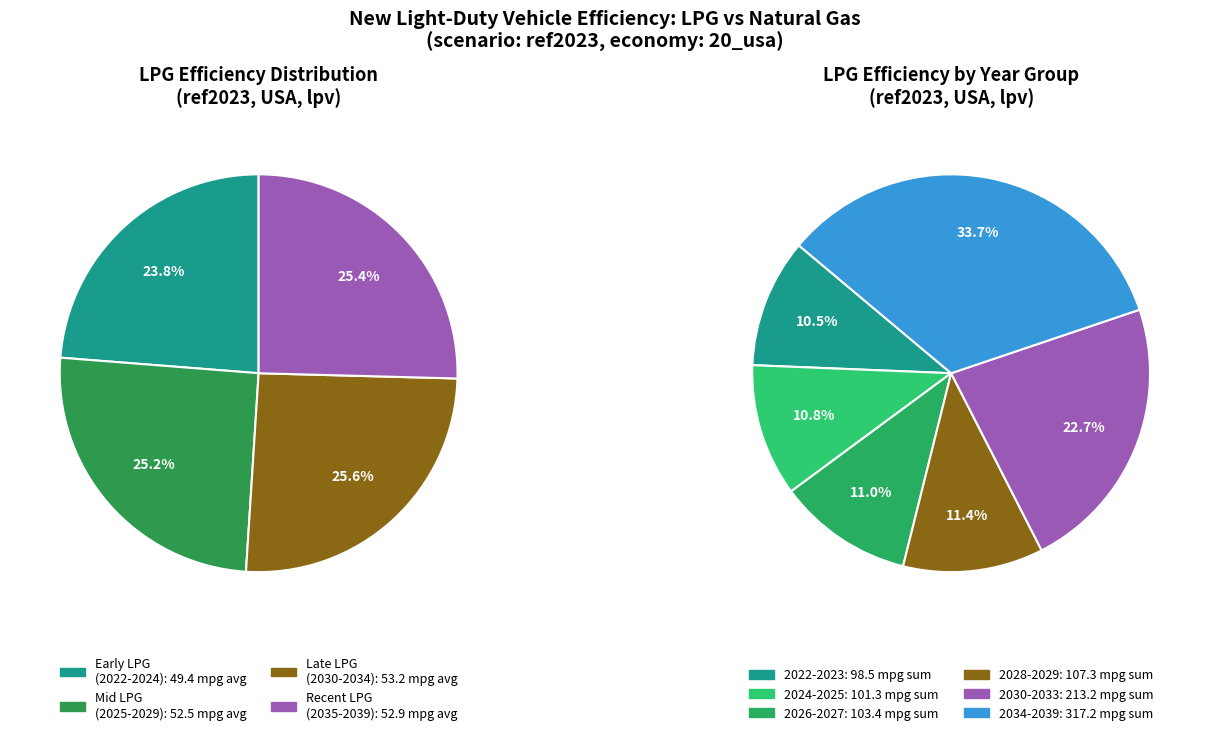

Do propane 2028 and propane 2035 together represent more than half of the pie?

No